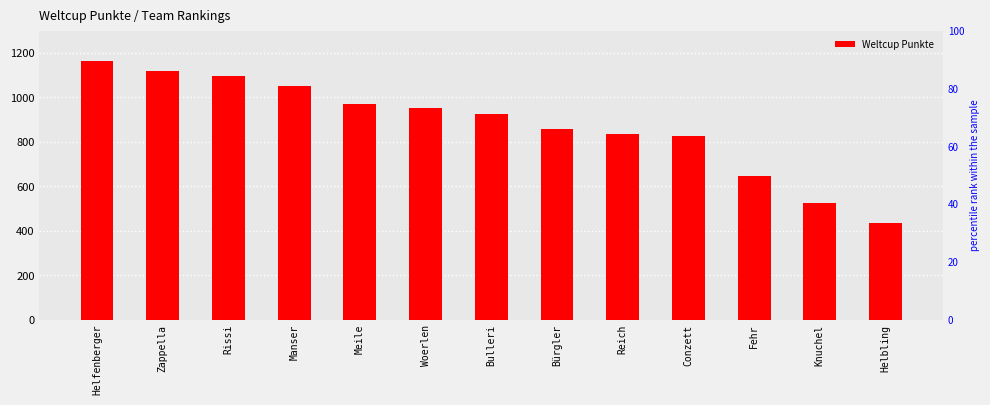

Are the bars horizontal?

No